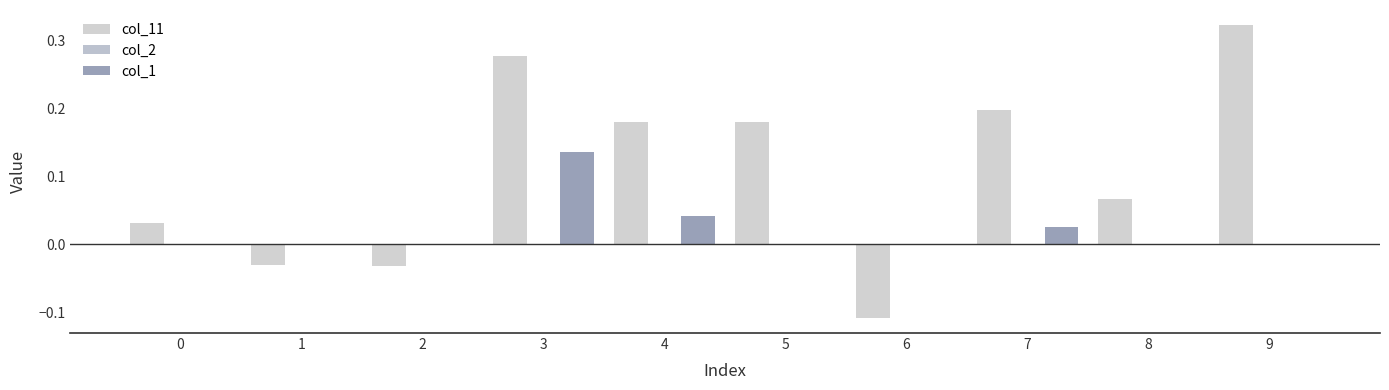

At which category is the sum across all series the highest?

3